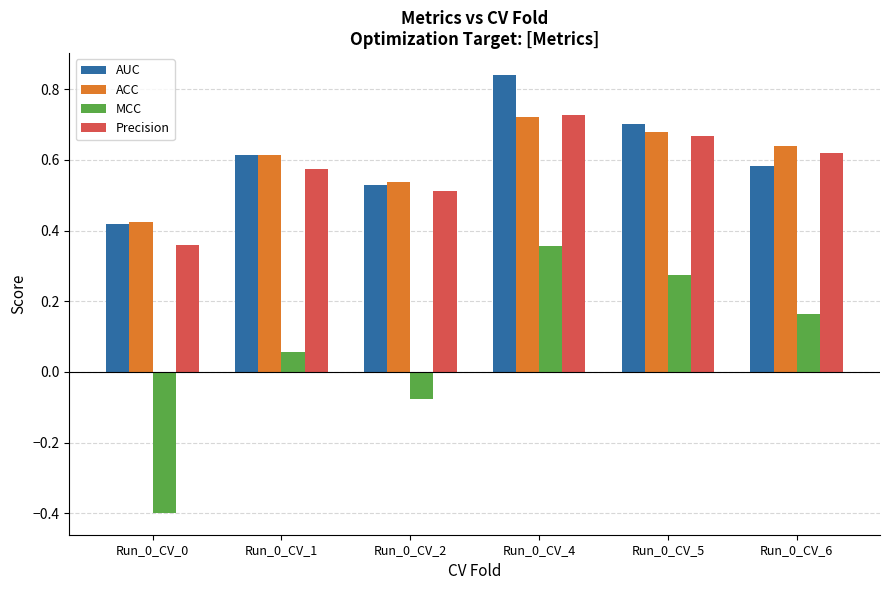

At which label does MCC first exceed 0?

Run_0_CV_1